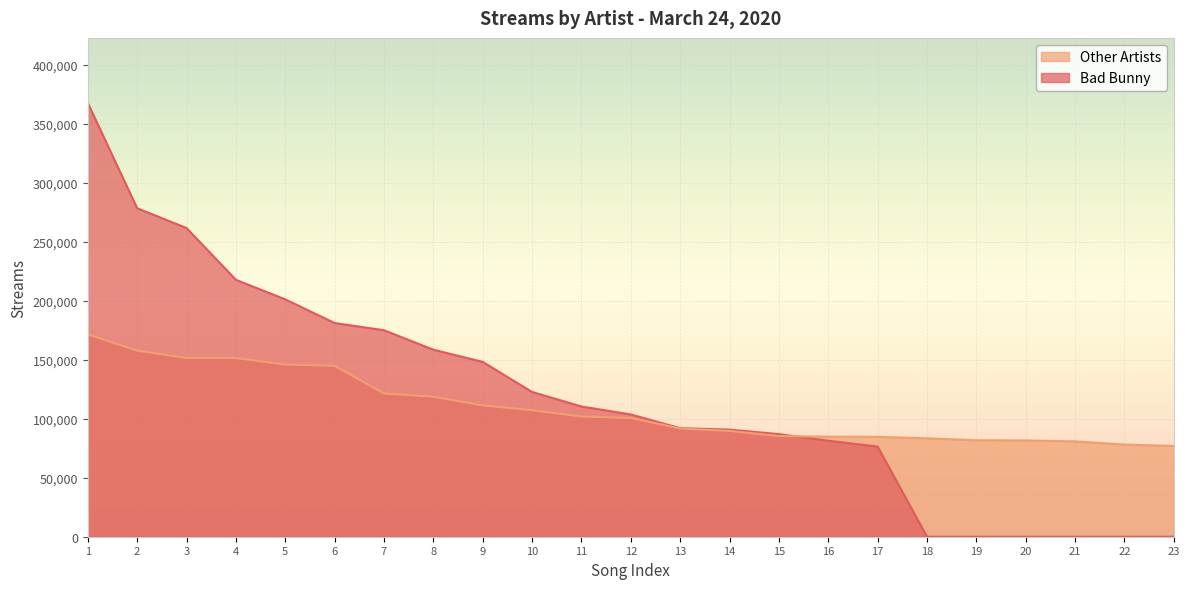

Is the value of Bad Bunny at 6 greater than the value of Other Artists at 3?

Yes